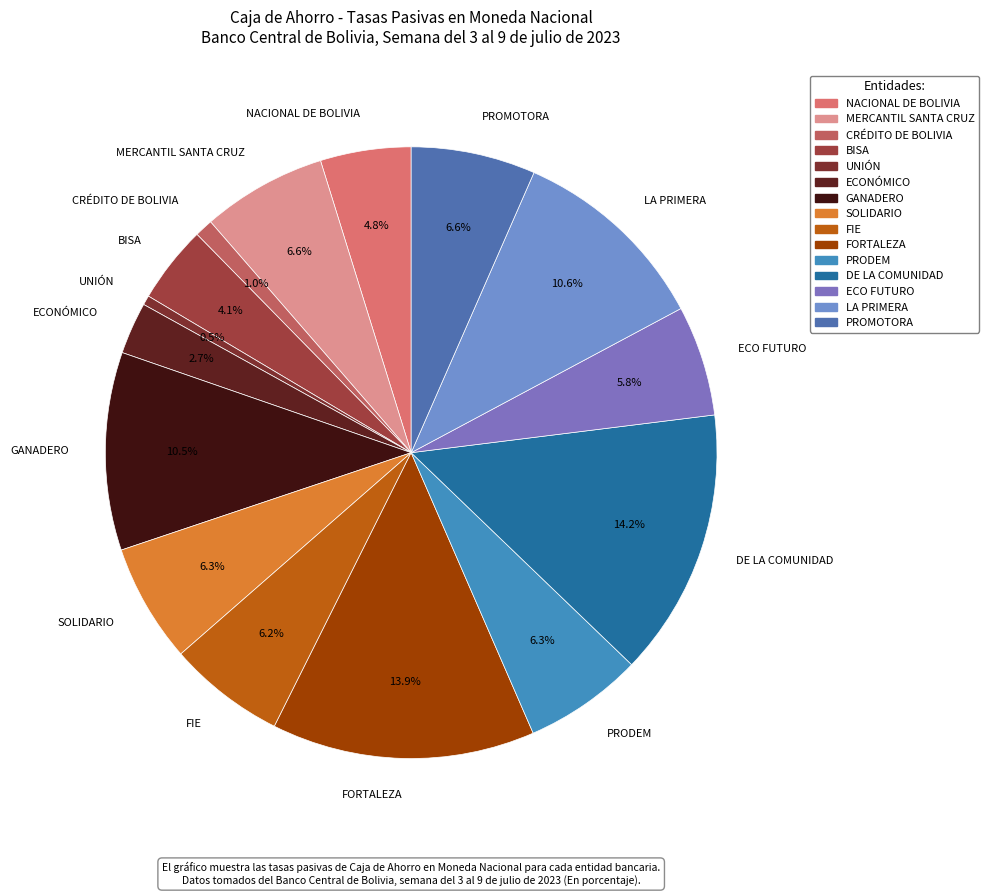

Is it true that FORTALEZA is 14% of the pie?

True